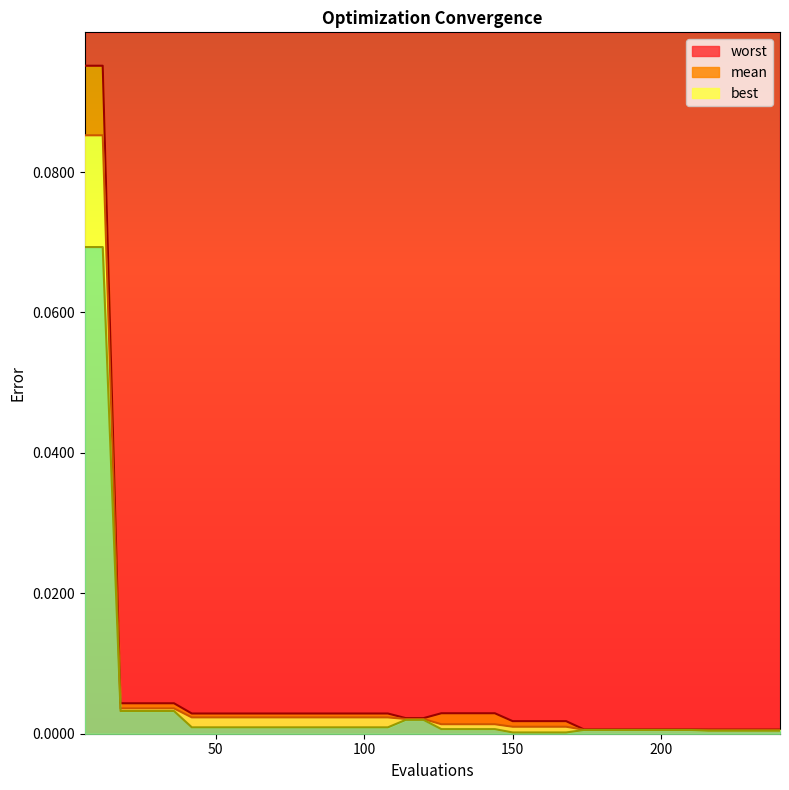

Reading right to left, transcribe all the data shown in this chart.

mean: 0.0	0.0	0.0	0.0	0.0	0.0	0.0	0.0	0.0	0.0	0.0	0.0	0.0	0.0	0.0	0.0	0.0	0.0	0.0	0.0	0.0	0.0	0.0	0.0	0.0	0.0	0.0	0.0	0.0	0.0	0.0	0.0	0.0	0.0	0.0	0.0	0.0	0.0	0.1	0.1
best: 0.0	0.0	0.0	0.0	0.0	0.0	0.0	0.0	0.0	0.0	0.0	0.0	0.0	0.0	0.0	0.0	0.0	0.0	0.0	0.0	0.0	0.0	0.0	0.0	0.0	0.0	0.0	0.0	0.0	0.0	0.0	0.0	0.0	0.0	0.0	0.0	0.0	0.0	0.1	0.1
worst: 0.0	0.0	0.0	0.0	0.0	0.0	0.0	0.0	0.0	0.0	0.0	0.0	0.0	0.0	0.0	0.0	0.0	0.0	0.0	0.0	0.0	0.0	0.0	0.0	0.0	0.0	0.0	0.0	0.0	0.0	0.0	0.0	0.0	0.0	0.0	0.0	0.0	0.0	0.1	0.1